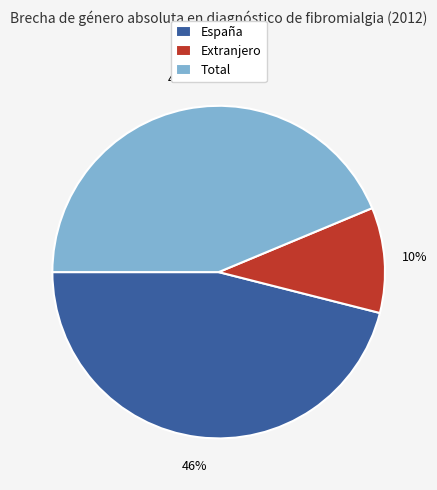

Rank the categories by value from lowest to highest.

Extranjero, Total, España